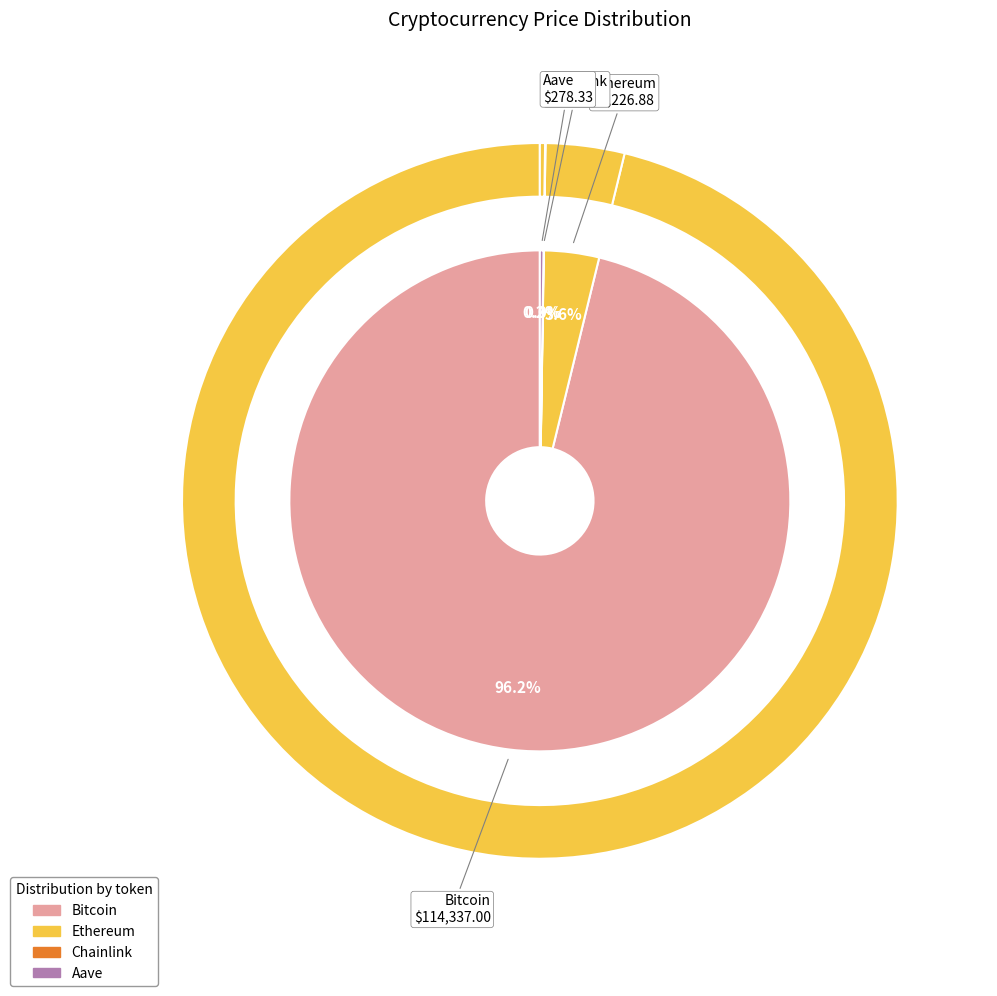

To the nearest percent, what portion does Bitcoin represent?

96%